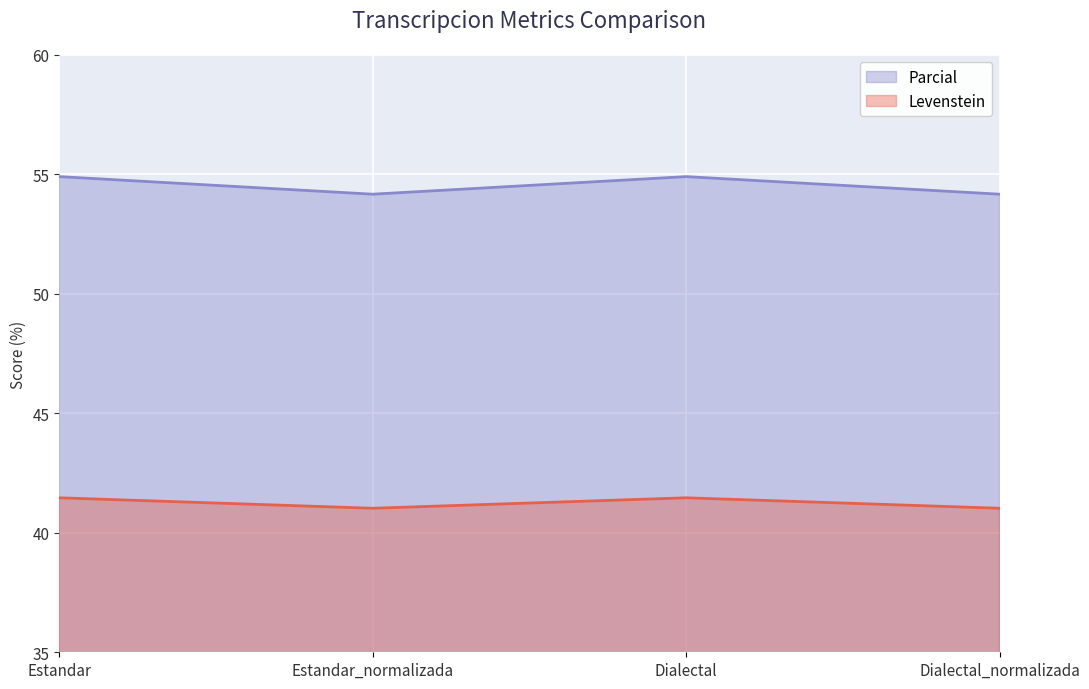

Is it true that Levenstein equals 16.5 at Dialectal_normalizada?

False